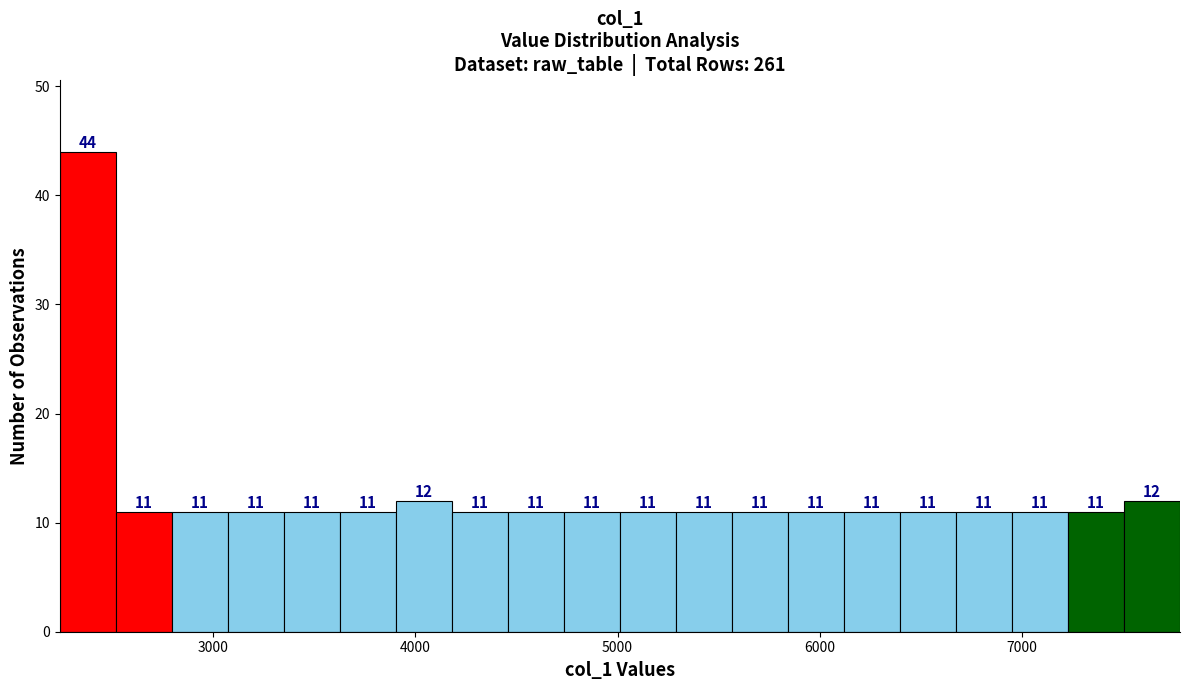

Read against the x-axis, roughly where is the centre of the tallest bar?

2400